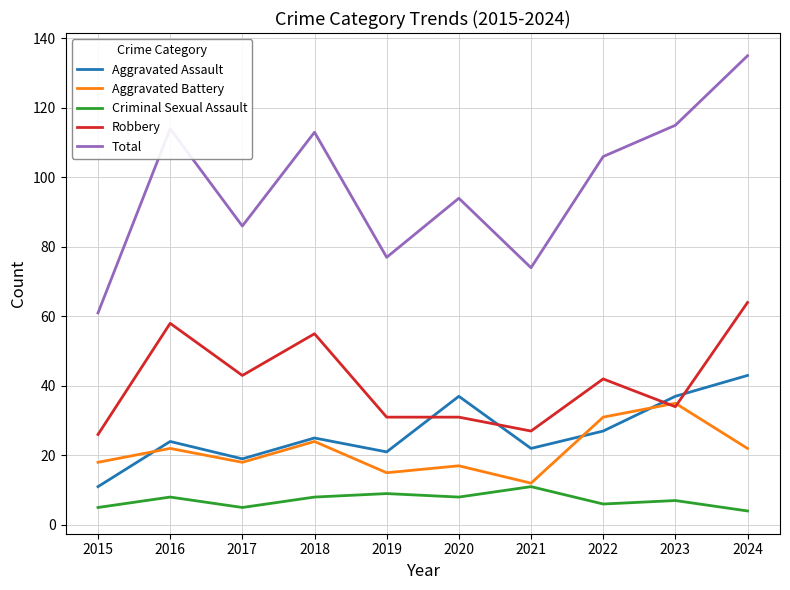

Rank the series by their maximum value, from lowest to highest.

Criminal Sexual Assault, Aggravated Battery, Aggravated Assault, Robbery, Total